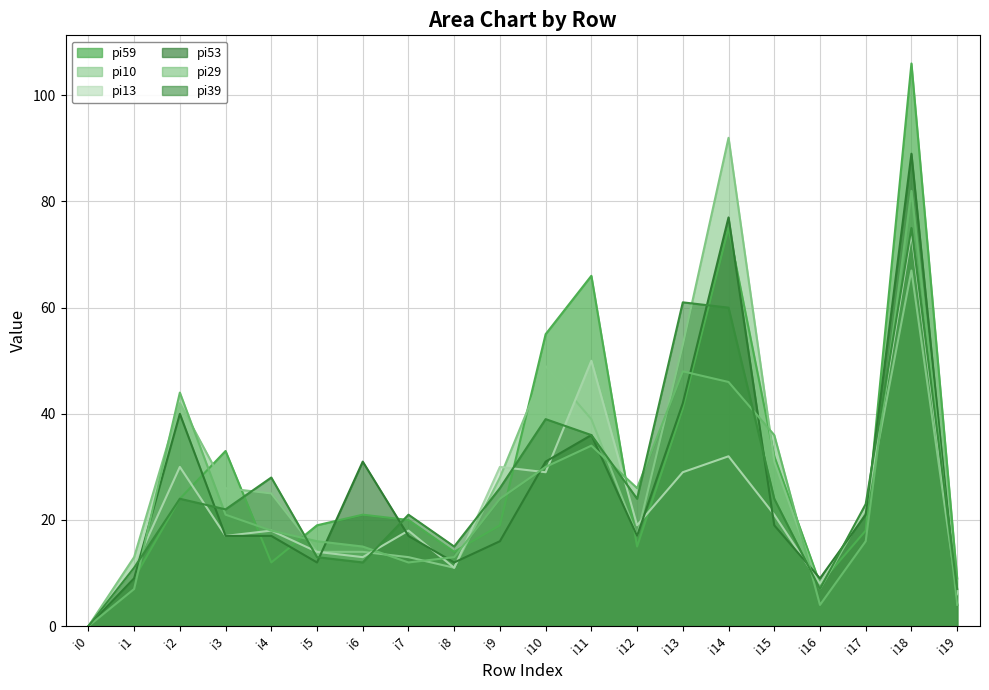

Which series has the largest total across all categories?

pi59